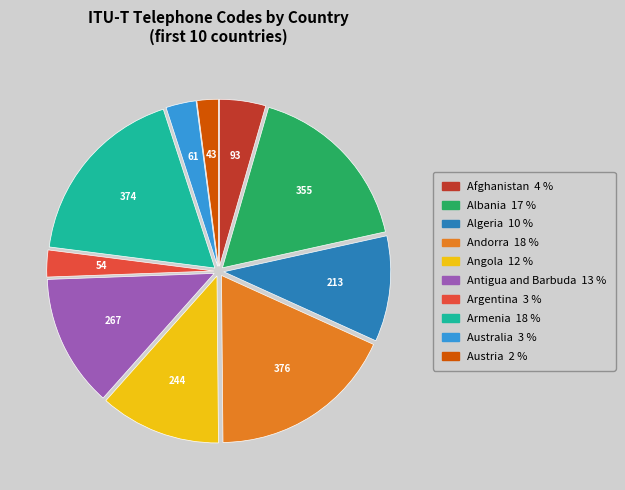

Between Antigua and Barbuda and Angola, which is larger?

Antigua and Barbuda